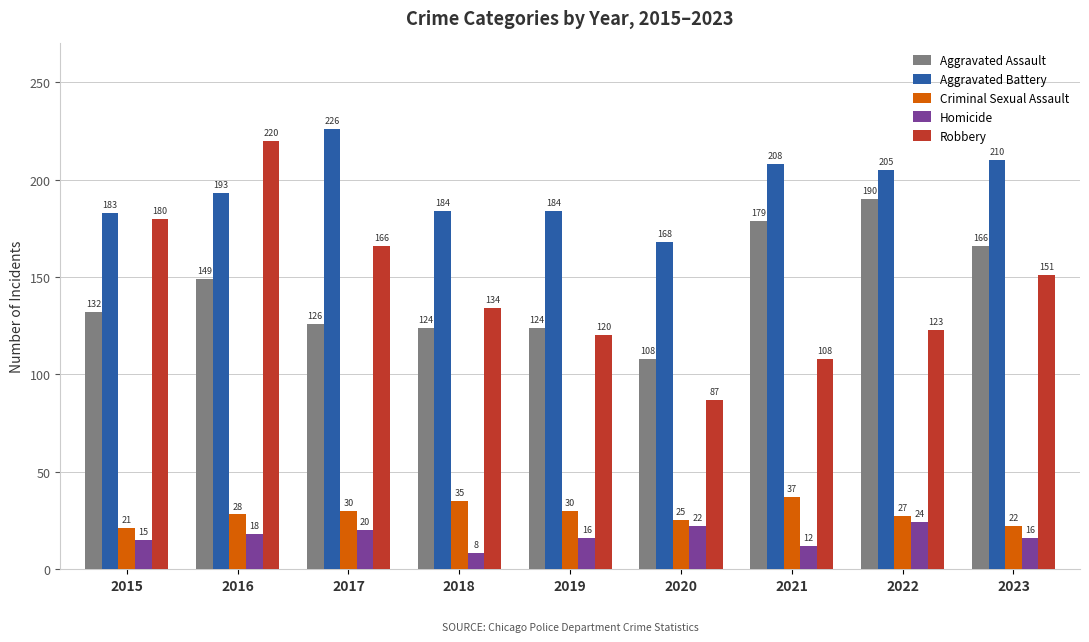

What is the average value of the Robbery series?

143